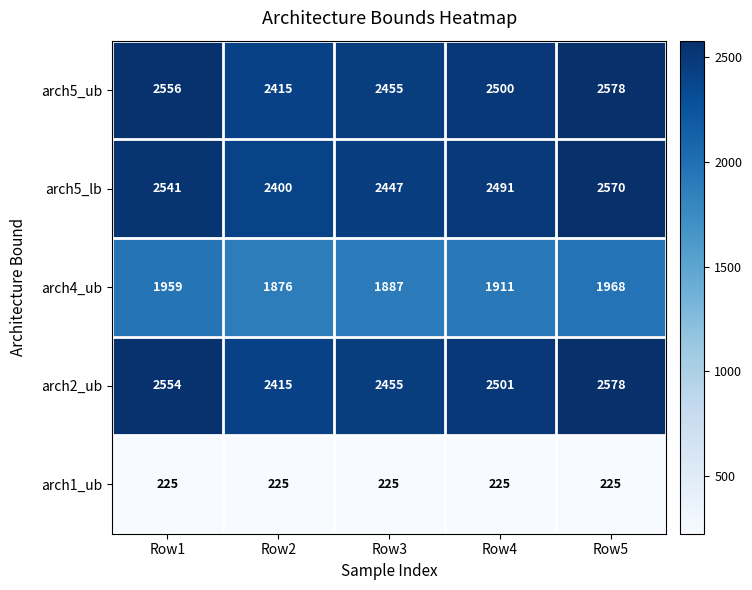

Reading left to right, list all the values displayed in this chart.

arch5_ub: 2556	2415	2455	2500	2578
arch5_lb: 2541	2400	2447	2491	2570
arch4_ub: 1959	1876	1887	1911	1968
arch2_ub: 2554	2415	2455	2501	2578
arch1_ub: 225	225	225	225	225